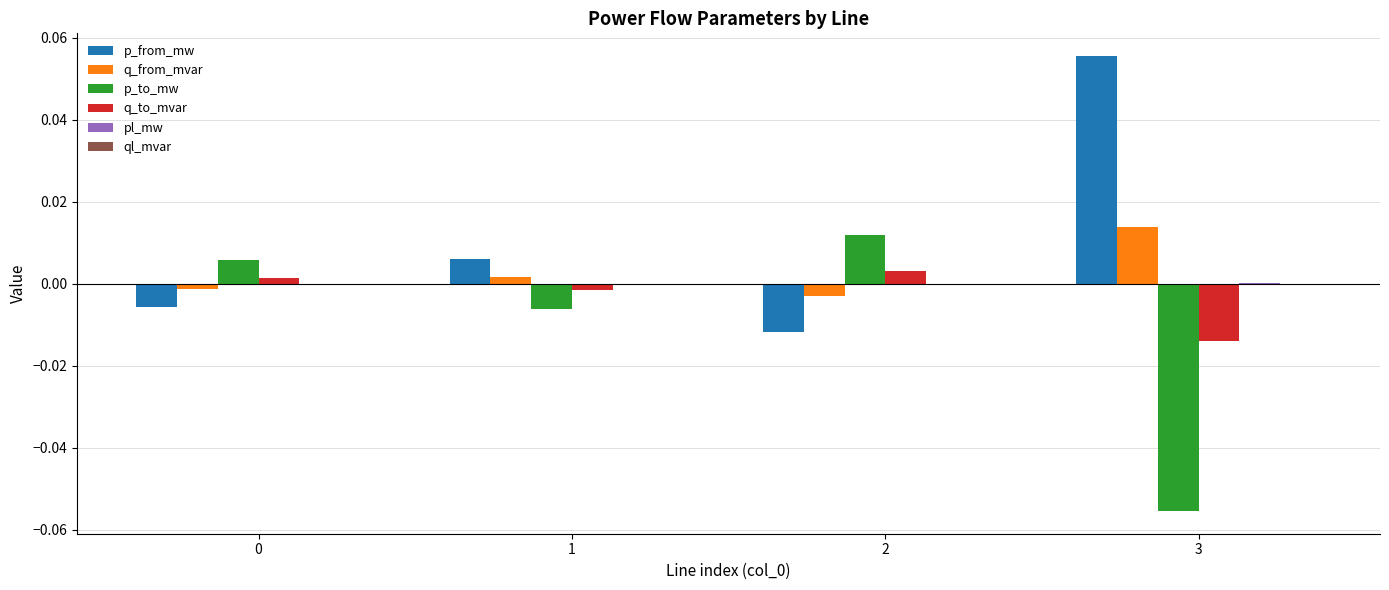

True or false: p_to_mw has a value of 0.0 at 2.

True